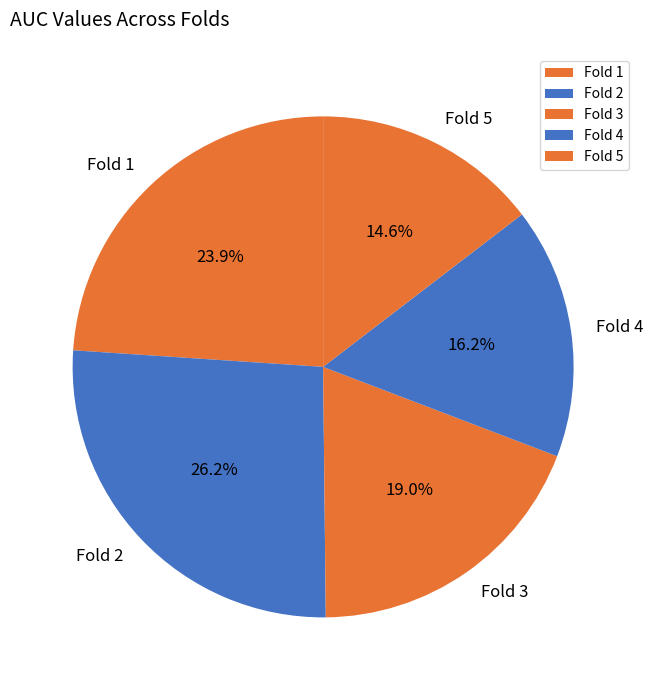

How many slices are in this pie chart?

5